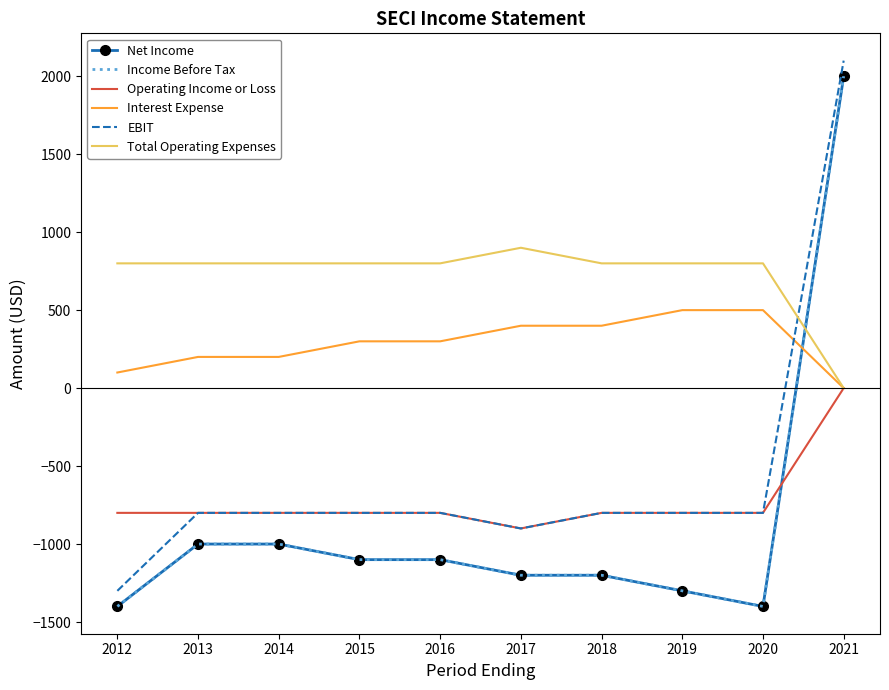

What is the lowest value of the EBIT series?

-1300